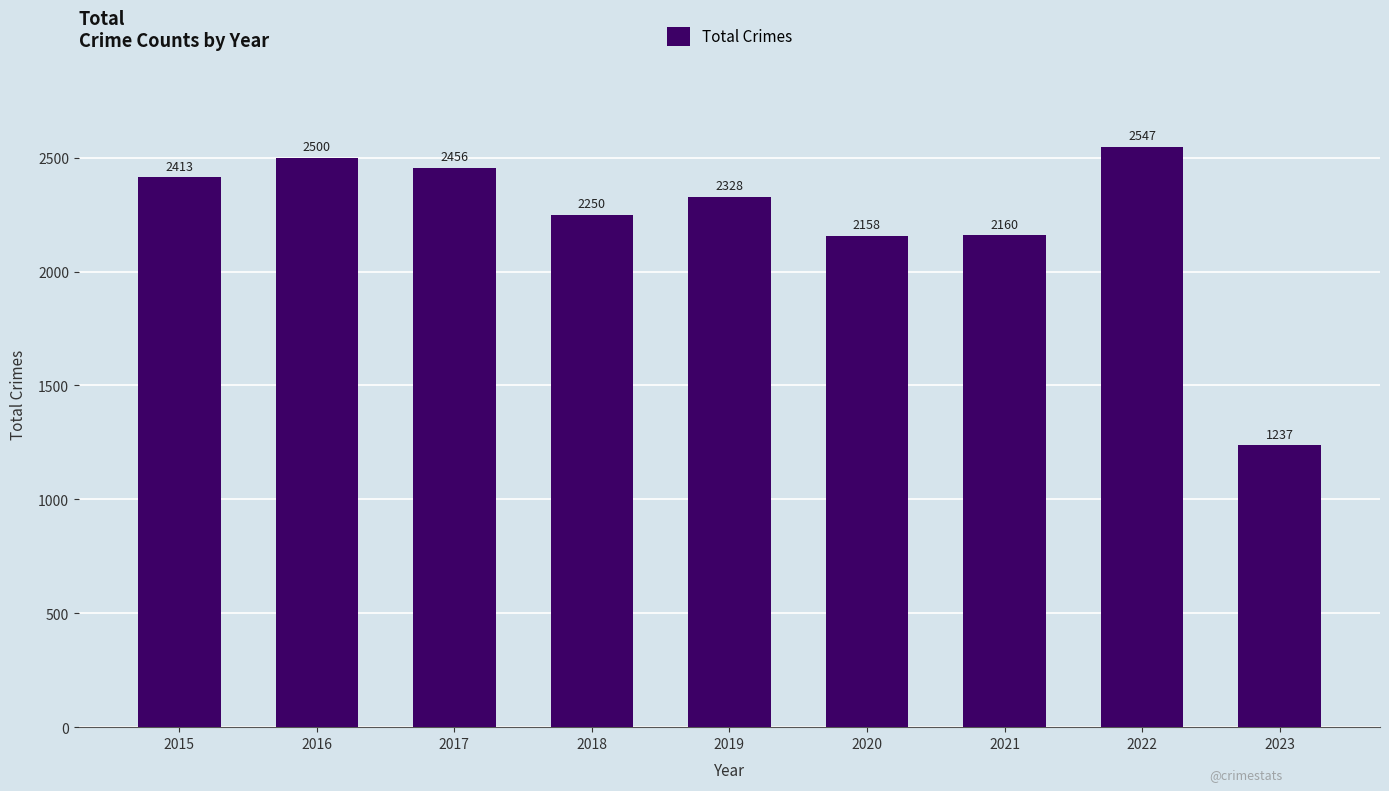

The chart shows a value of 2250 at 2018. True or false?

True